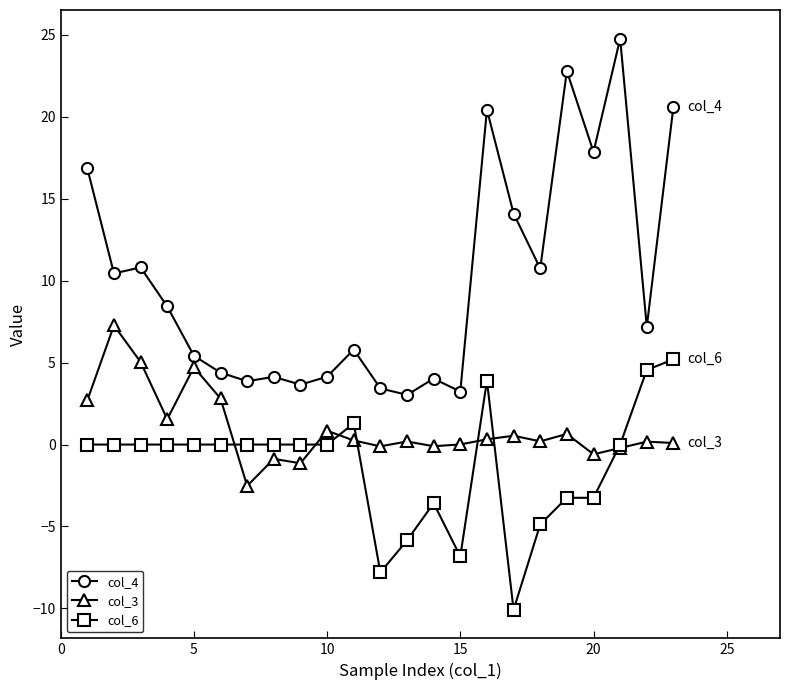

What is the maximum value shown in the chart?

24.8